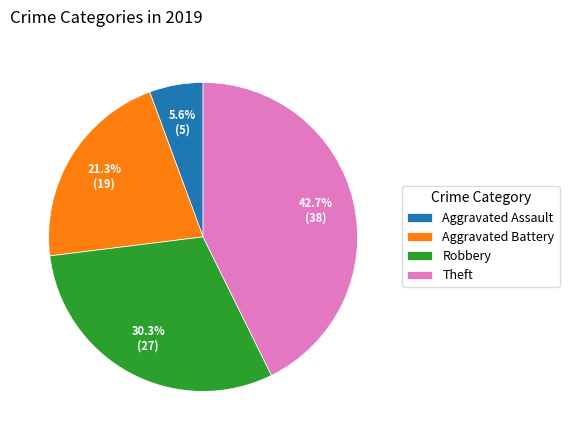

Which has a higher value, Aggravated Assault or Aggravated Battery?

Aggravated Battery